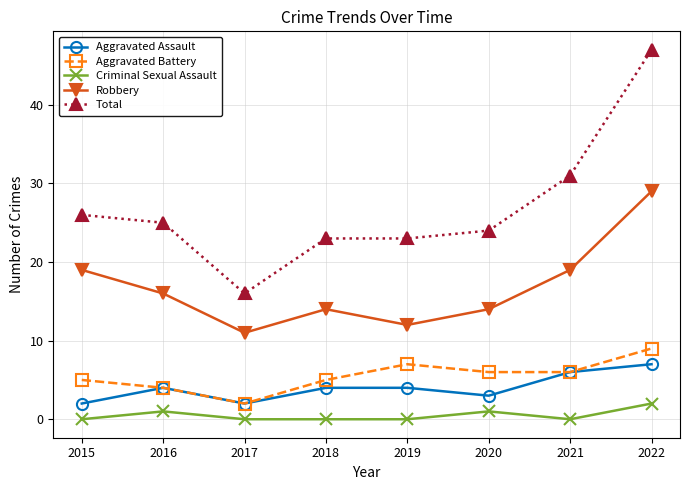

Reading right to left, what are all the values shown in this chart?

Aggravated Assault: 7	6	3	4	4	2	4	2
Aggravated Battery: 9	6	6	7	5	2	4	5
Criminal Sexual Assault: 2	0	1	0	0	0	1	0
Robbery: 29	19	14	12	14	11	16	19
Total: 47	31	24	23	23	16	25	26